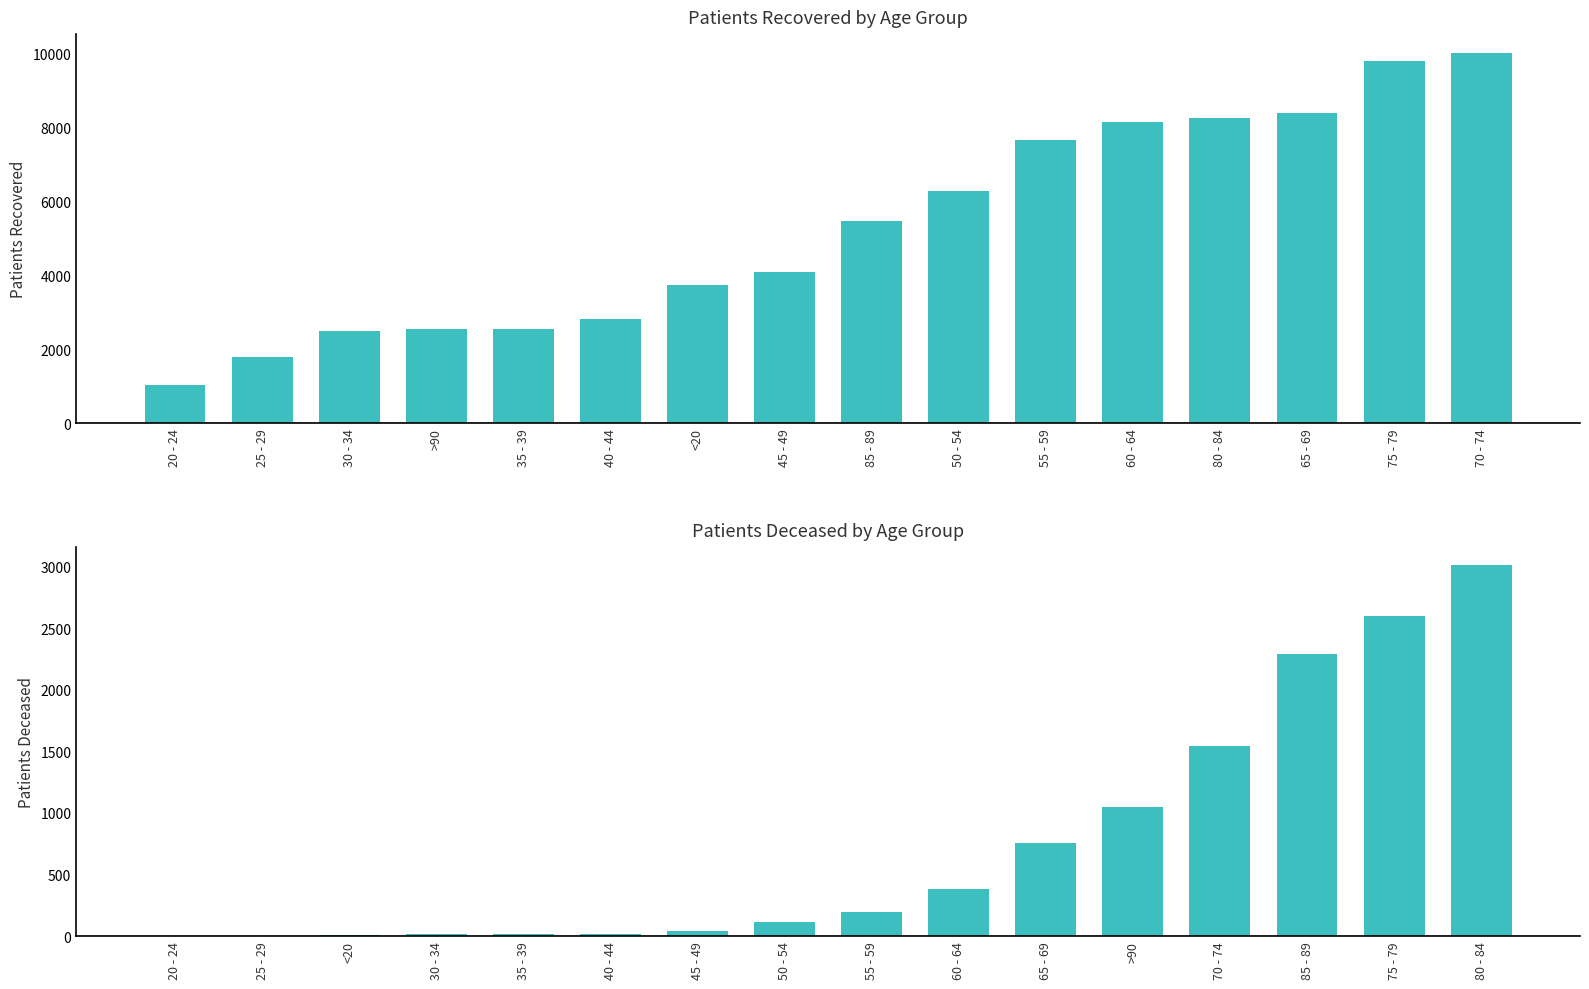

What is the maximum value for patients_deceased?

3008